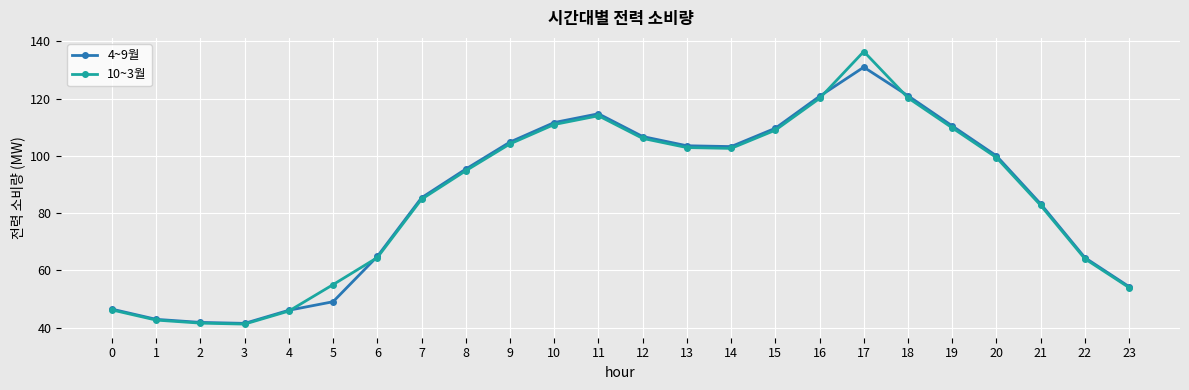

What is the value of the 4~9월 point at the 11th from the left?

111.6